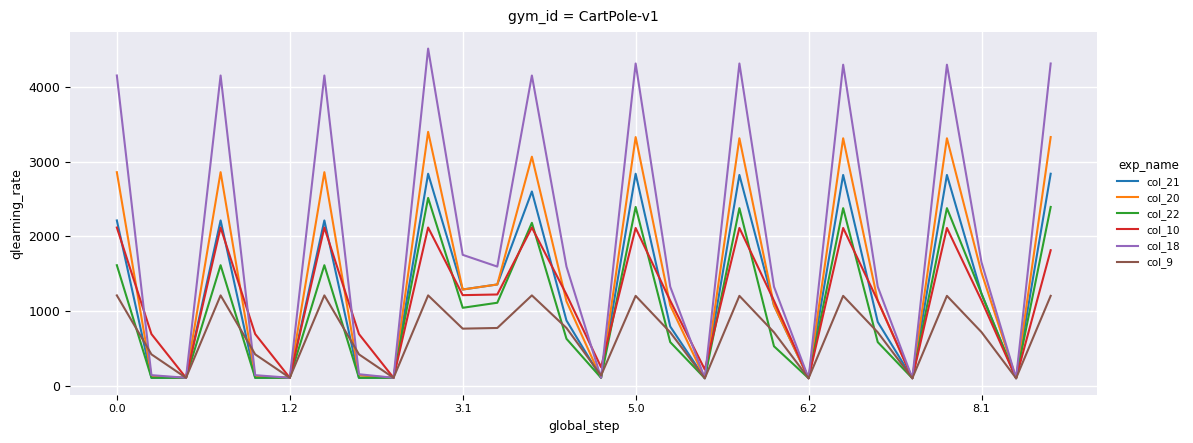

What is the smallest value displayed?

103.8